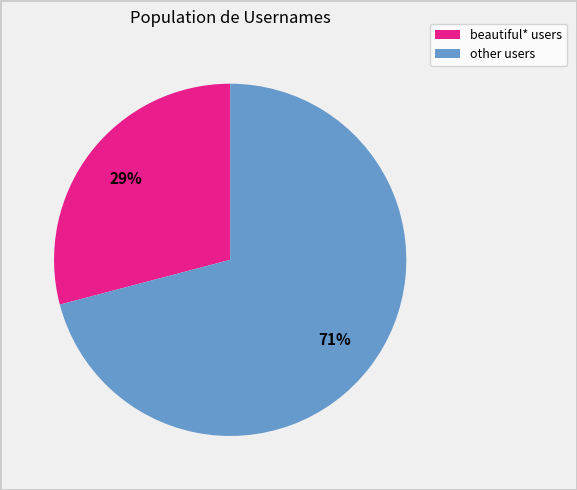

What is the majority slice?

other users